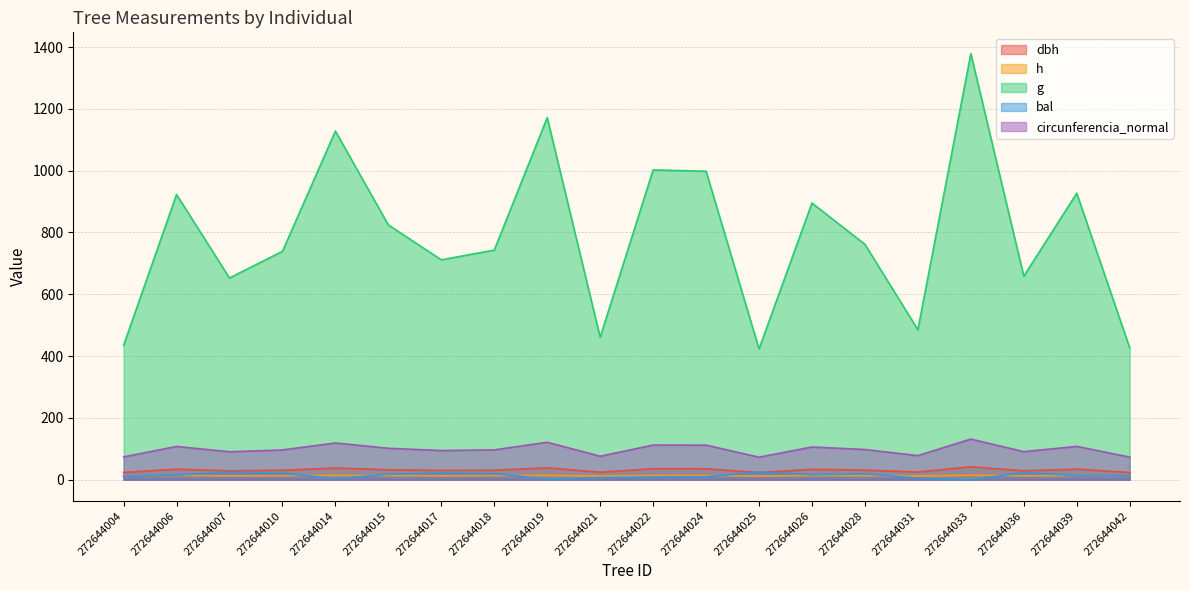

Reading left to right, what are all the values shown in this chart?

dbh: 272644004=23.5	272644006=34.3	272644007=28.8	272644010=30.7	272644014=37.9	272644015=32.4	272644017=30.1	272644018=30.8	272644019=38.6	272644021=24.2	272644022=35.7	272644024=35.6	272644025=23.2	272644026=33.8	272644028=31.1	272644031=24.9	272644033=41.9	272644036=28.9	272644039=34.4	272644042=23.3
h: 272644004=11.9	272644006=13.5	272644007=12.7	272644010=13.0	272644014=14.1	272644015=13.2	272644017=12.9	272644018=13.1	272644019=14.2	272644021=11.7	272644022=13.7	272644024=13.7	272644025=11.9	272644026=13.4	272644028=13.0	272644031=11.9	272644033=14.6	272644036=12.7	272644039=13.5	272644042=11.9
g: 272644004=434.9	272644006=922.8	272644007=652.7	272644010=739.0	272644014=1128.0	272644015=824.4	272644017=711.5	272644018=743.0	272644019=1171.6	272644021=460.9	272644022=1002.5	272644024=998.1	272644025=423.3	272644026=895.3	272644028=761.5	272644031=485.3	272644033=1378.6	272644036=658.5	272644039=926.9	272644042=426.7
bal: 272644004=11.1	272644006=15.1	272644007=23.9	272644010=21.0	272644014=3.6	272644015=17.7	272644017=22.0	272644018=19.9	272644019=1.9	272644021=6.8	272644022=8.2	272644024=9.6	272644025=24.9	272644026=16.4	272644028=18.8	272644031=5.2	272644033=0.0	272644036=23.0	272644039=13.8	272644042=12.4
circunferencia_normal: 272644004=73.9	272644006=107.7	272644007=90.6	272644010=96.4	272644014=119.1	272644015=101.8	272644017=94.6	272644018=96.6	272644019=121.3	272644021=76.1	272644022=112.2	272644024=112.0	272644025=72.9	272644026=106.1	272644028=97.8	272644031=78.1	272644033=131.6	272644036=91.0	272644039=107.9	272644042=73.2